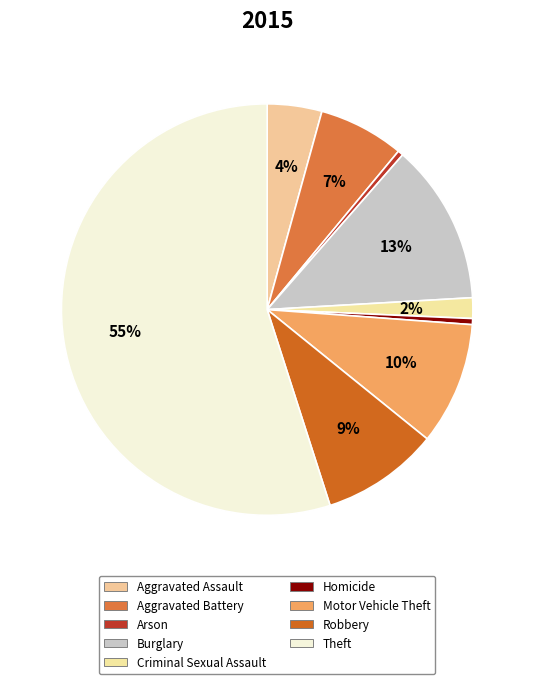

To the nearest percent, what is the average slice percentage?

11%